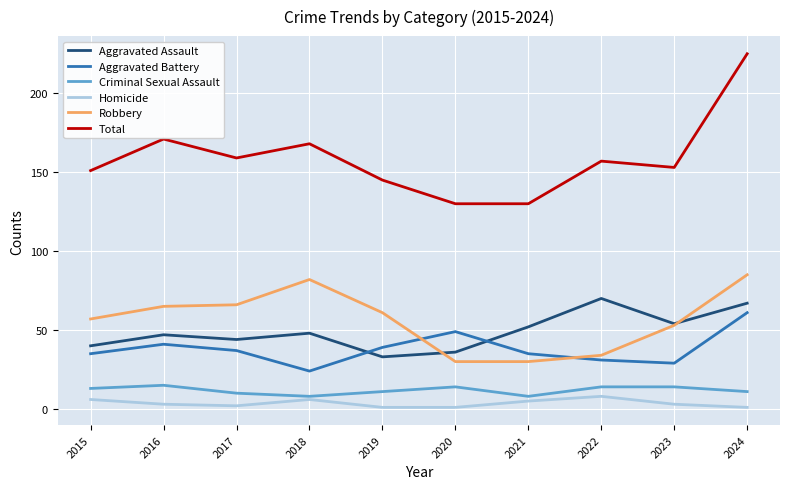

What are all the series names shown in the legend?

Aggravated Assault, Aggravated Battery, Criminal Sexual Assault, Homicide, Robbery, Total